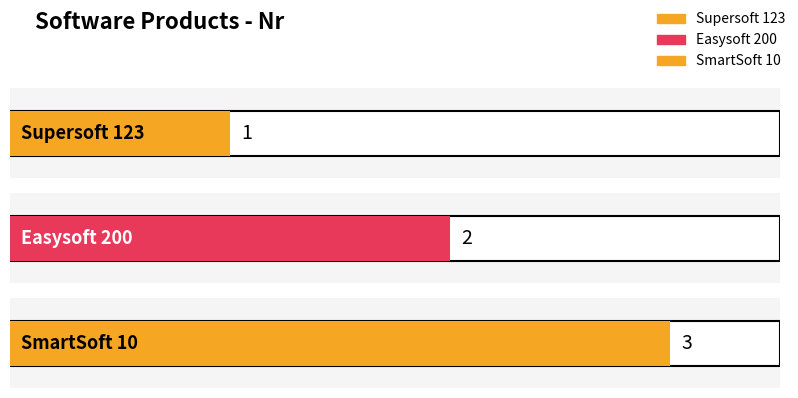

What is the label of the 2nd bar from the left?

Easysoft 200